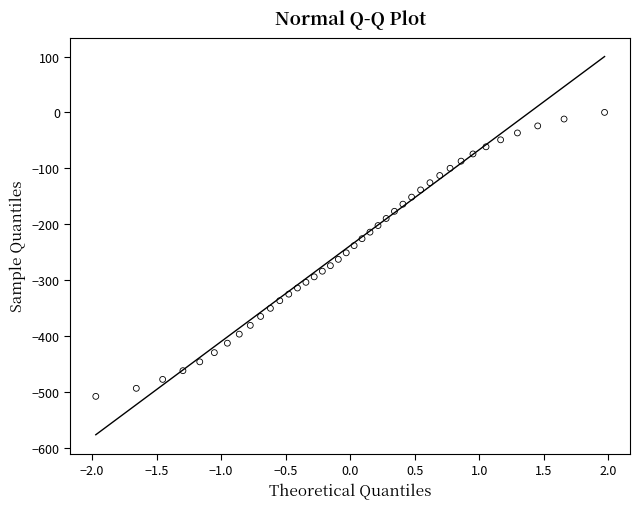

What is the range of X values (max minus min)?

3.9